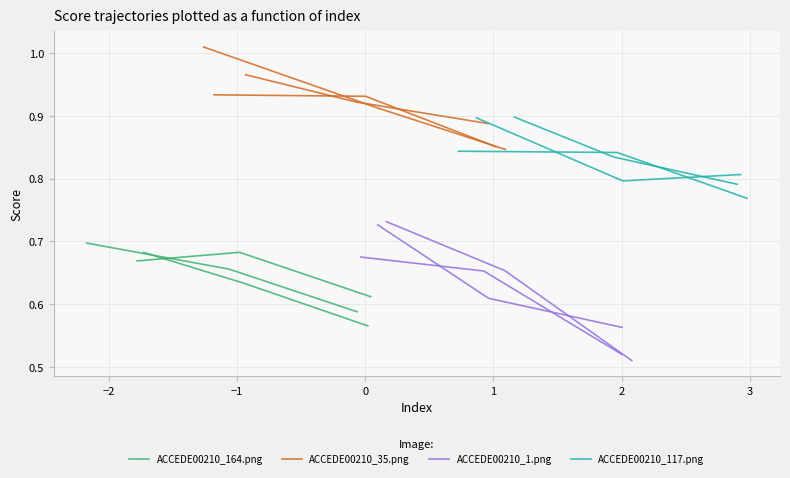

The value of ACCEDE00210_164.png at −3 is 0.3. True or false?

False